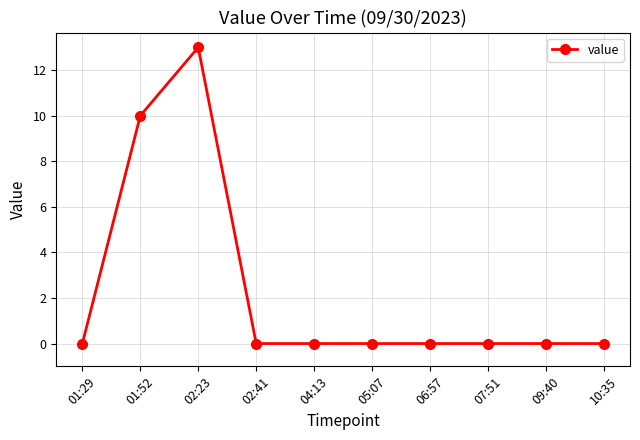

How many series are shown in this chart?

1